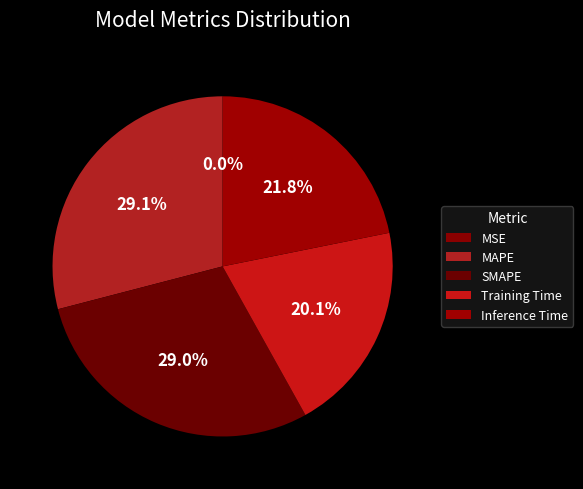

Rank the categories by value from highest to lowest.

MAPE, SMAPE, Inference Time, Training Time, MSE